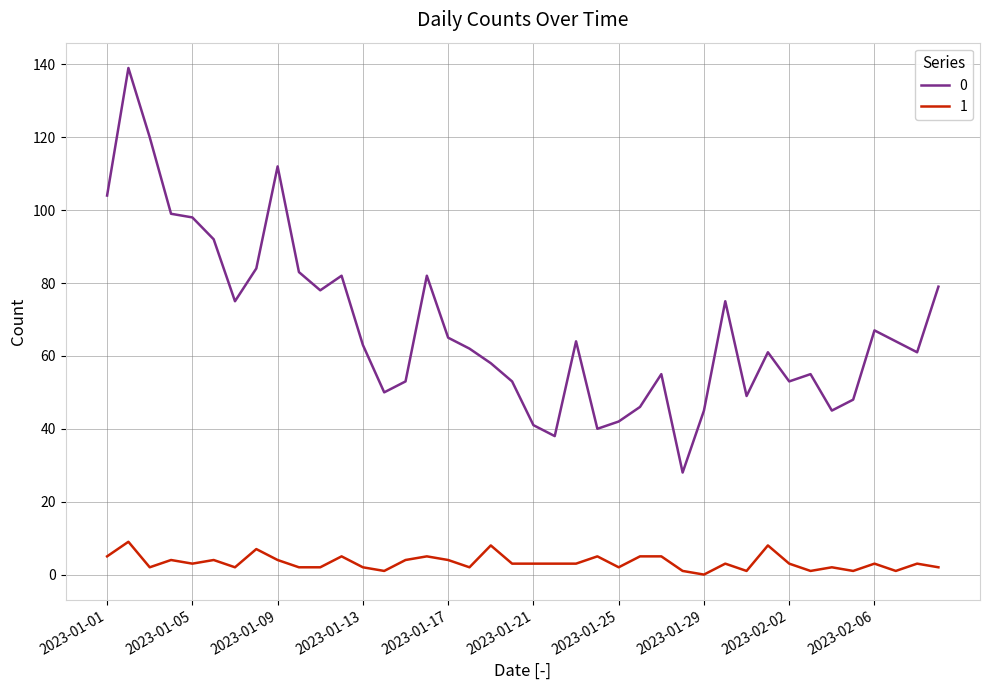

What is the maximum value shown in the chart?

139